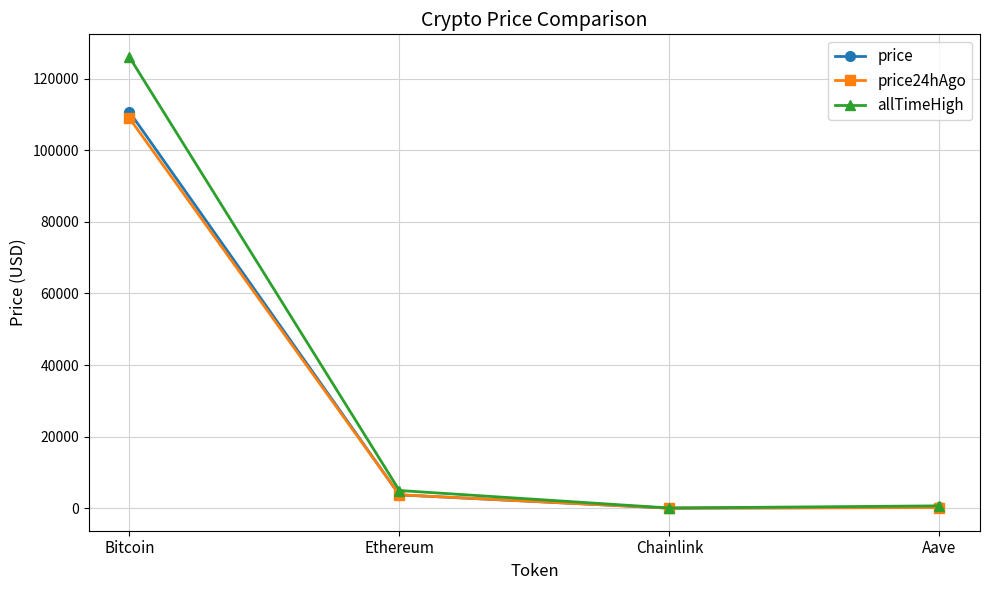

Where does the allTimeHigh series first go above 4946?

Bitcoin